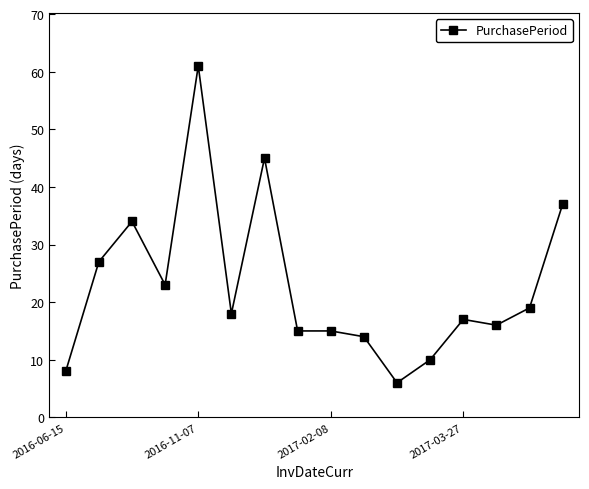

What is the difference between the second highest and second lowest values?

37